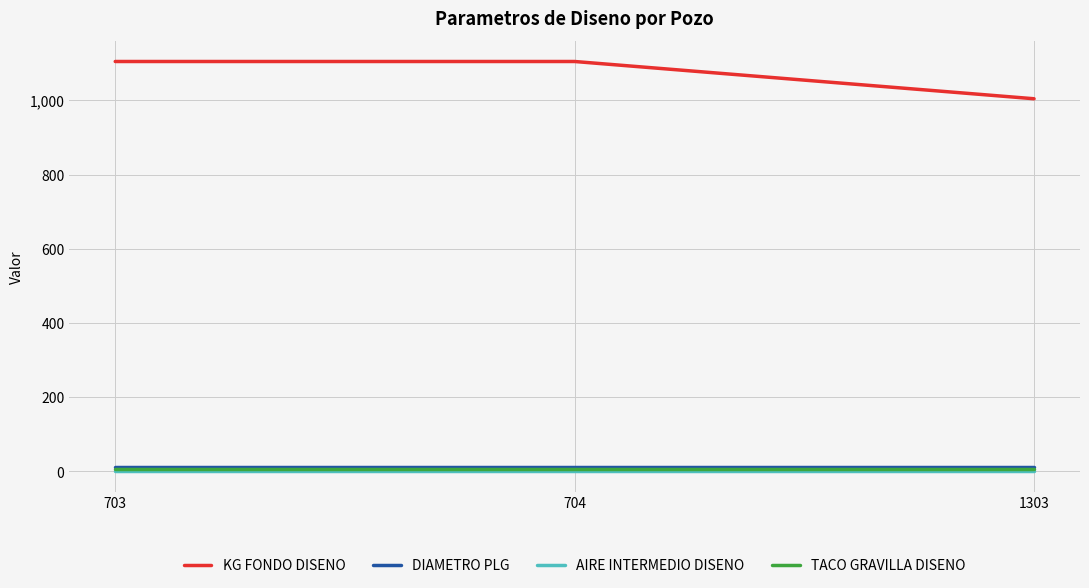

What is the maximum value for KG FONDO DISENO?

1104.7